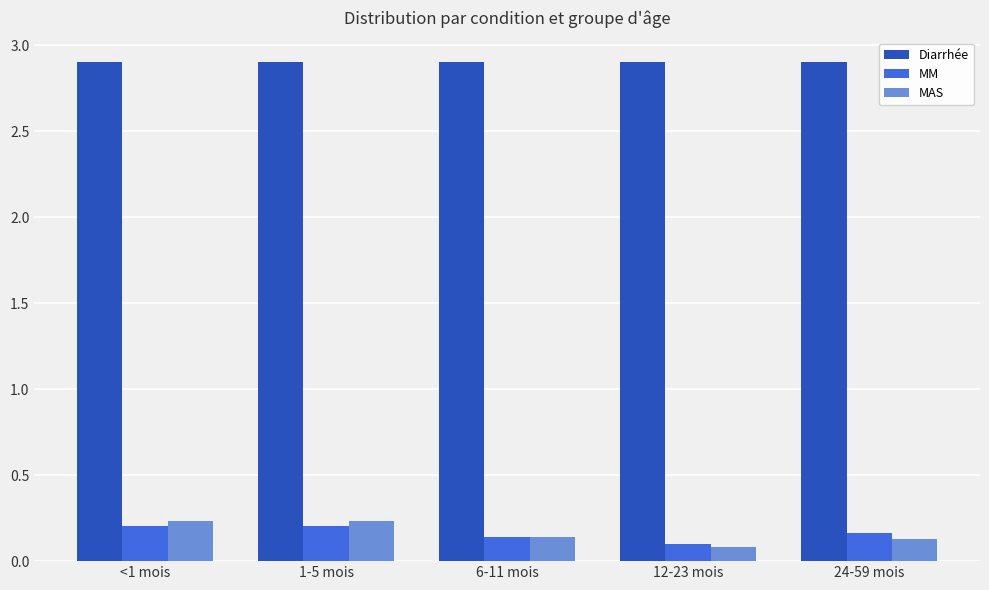

What is the sum of the Diarrhée values at 1-5 mois and <1 mois?

5.8